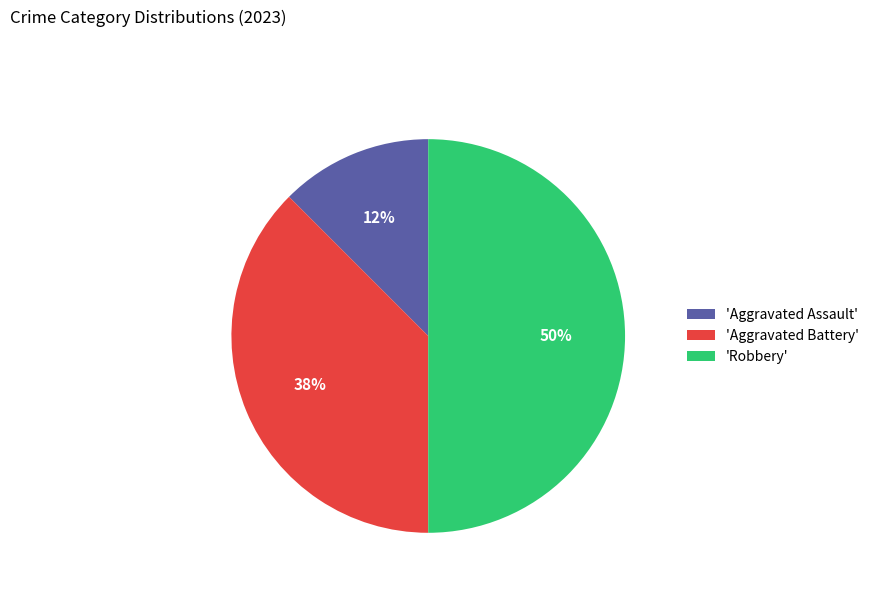

To the nearest percent, what is the combined percentage of 'Aggravated Battery' and 'Aggravated Assault'?

50%